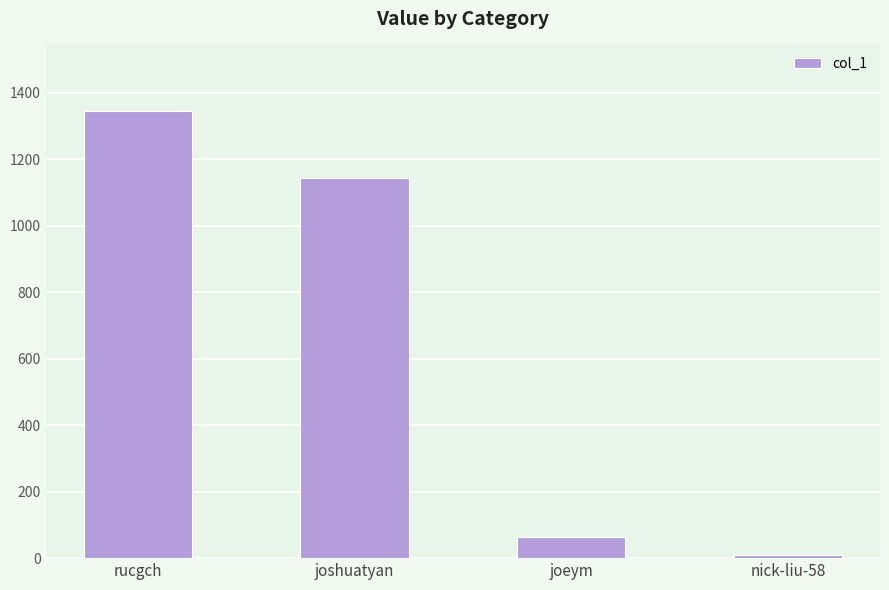

What position from the right is rucgch?

4